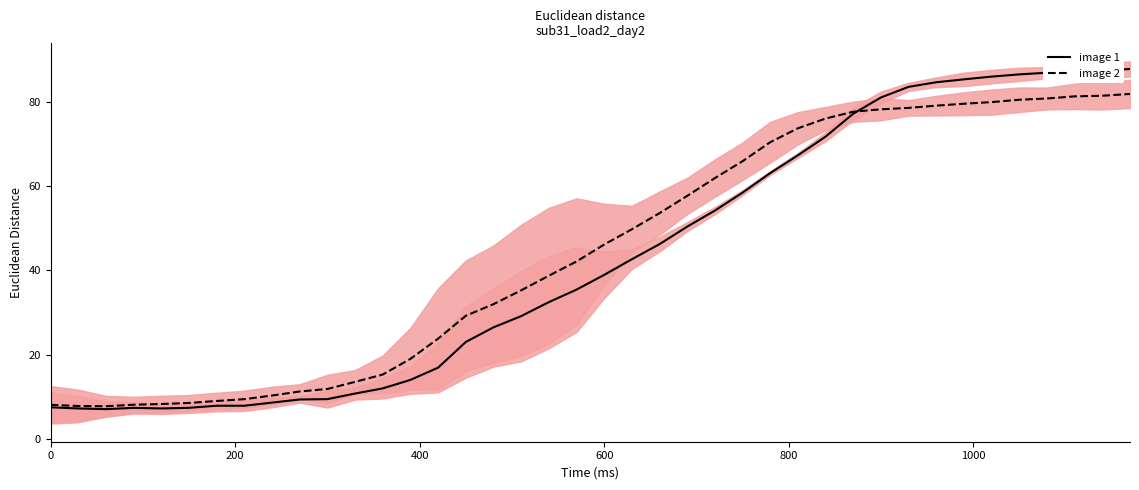

Is it true that image 2 equals 72.4 at 600?

False